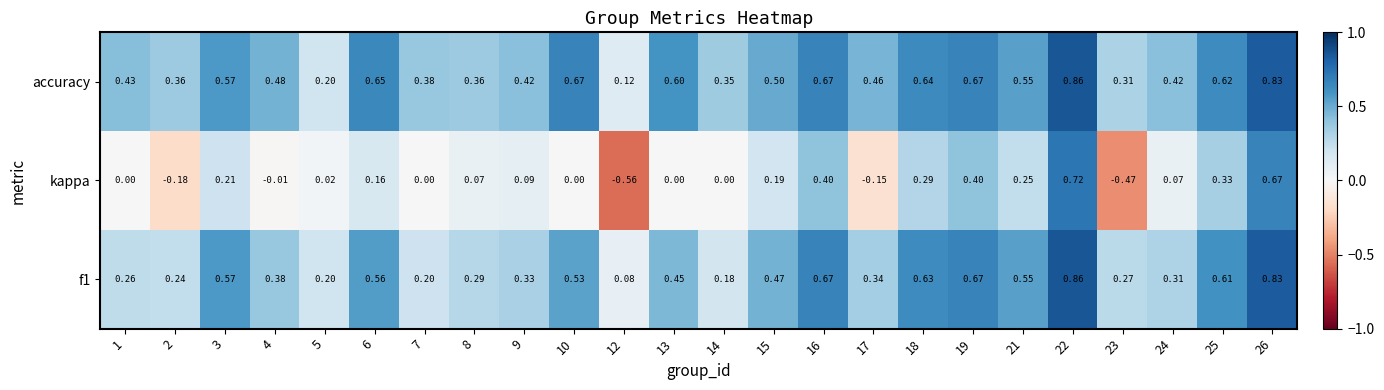

At which category is the sum across all series the highest?

22